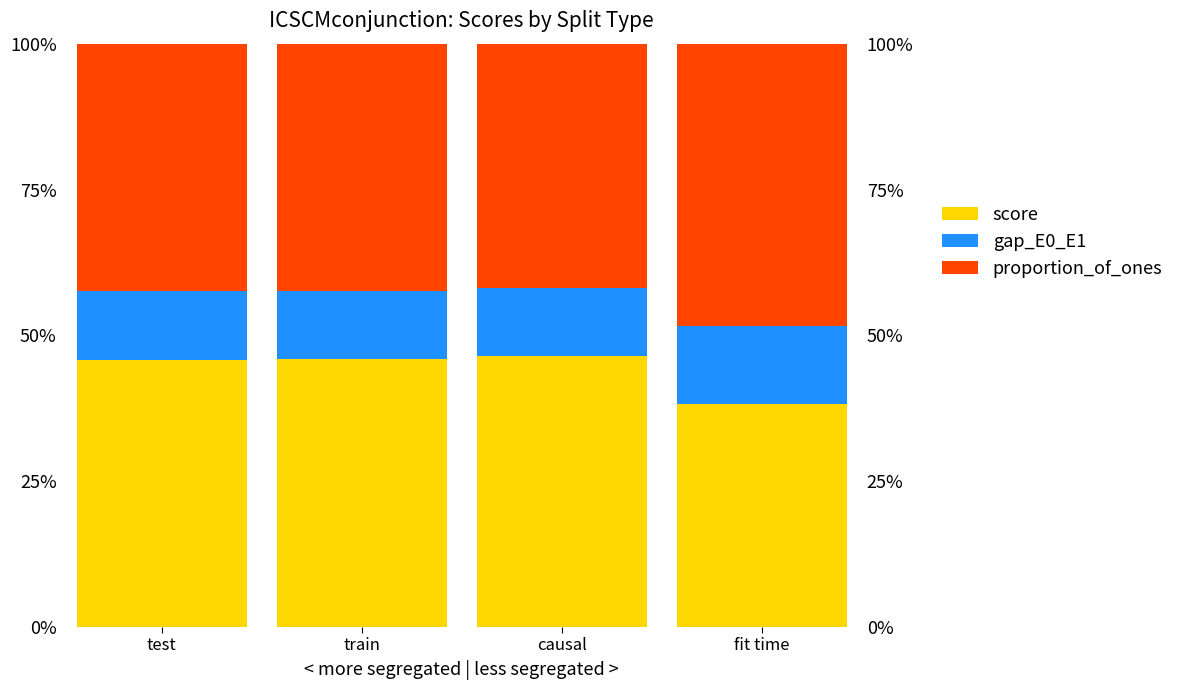

Which series has the largest range (max minus min)?

score